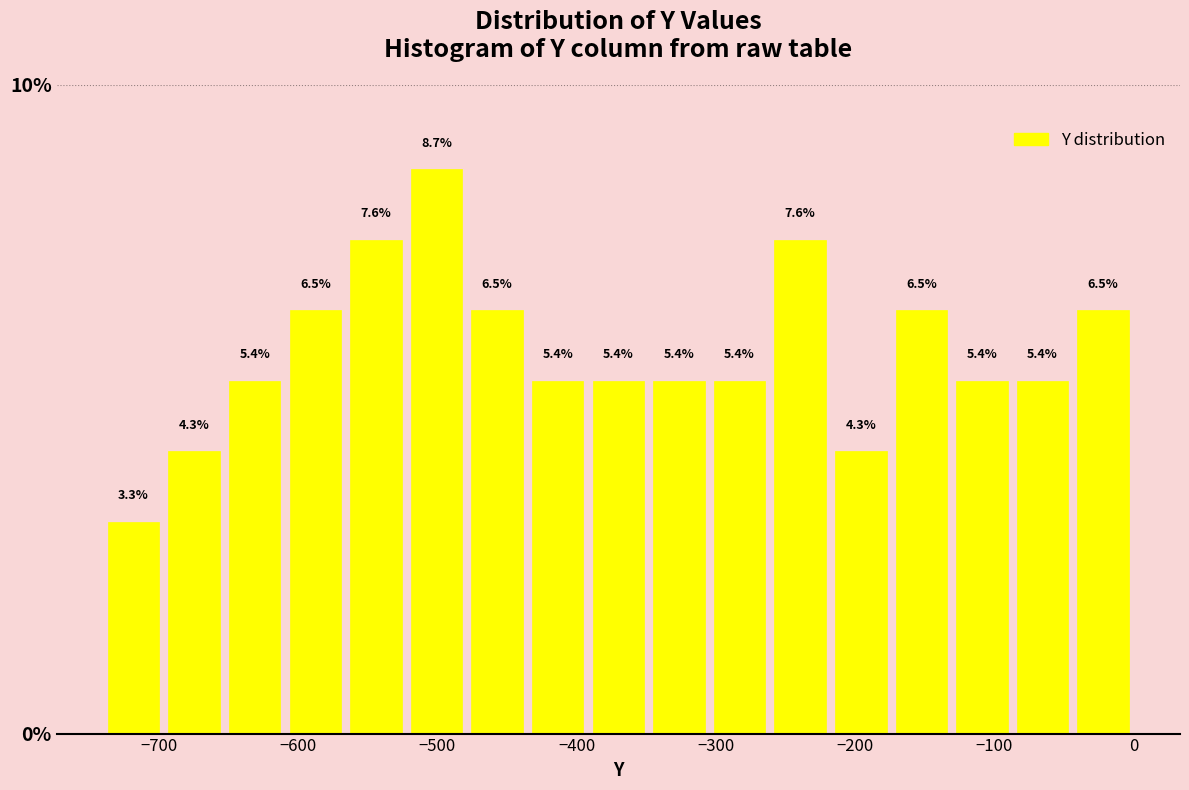

Over which range of the x-axis is the bar tallest?

-520 to -480